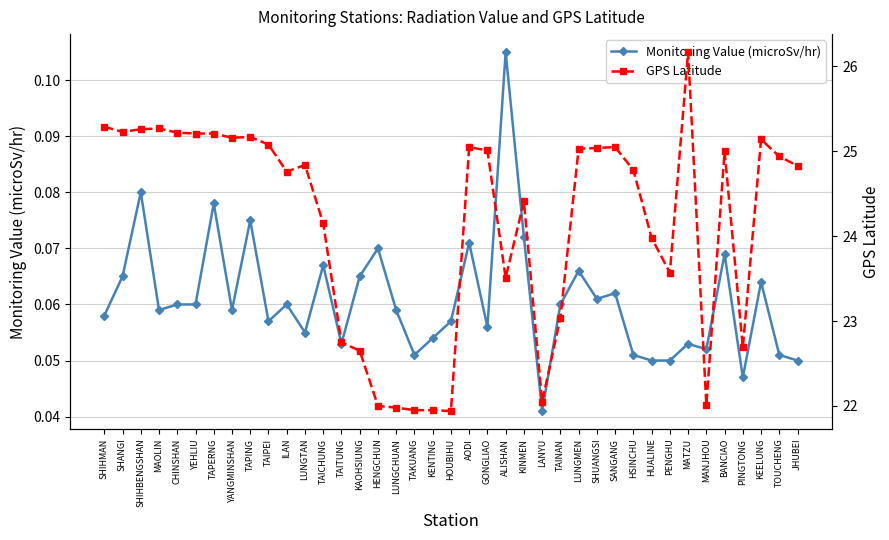

Which series has the largest total across all categories?

GPS Latitude